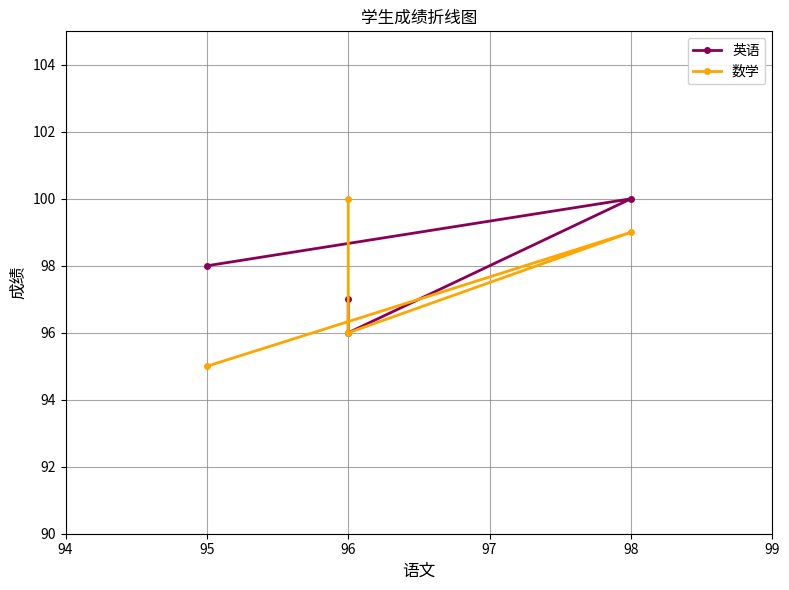

How many lines are shown in the chart?

2